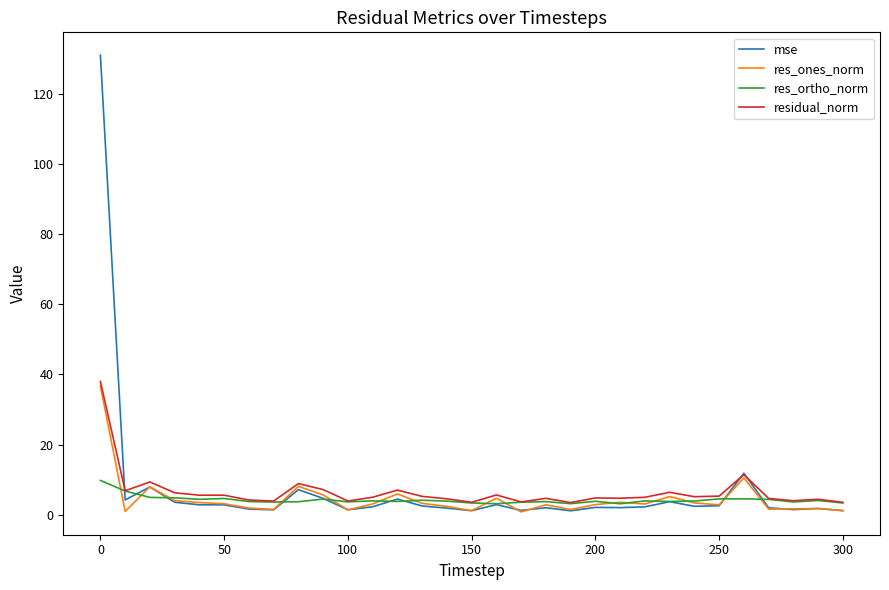

What is the highest value of the mse series?

131.2